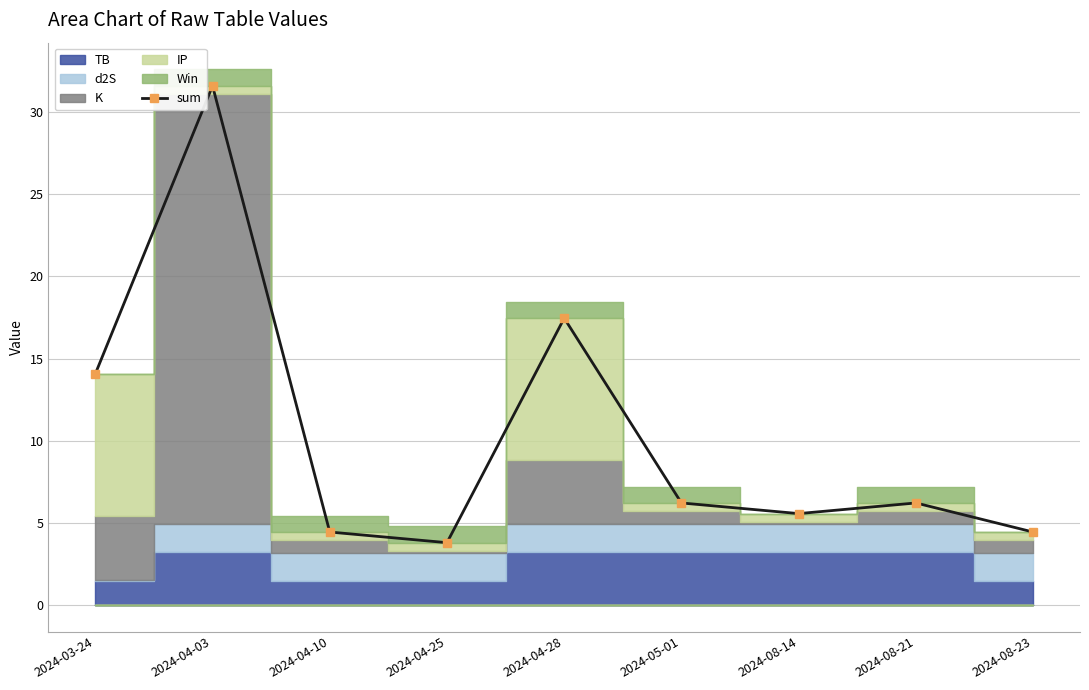

True or false: the data shows 3.8 at 2024-04-25.

True